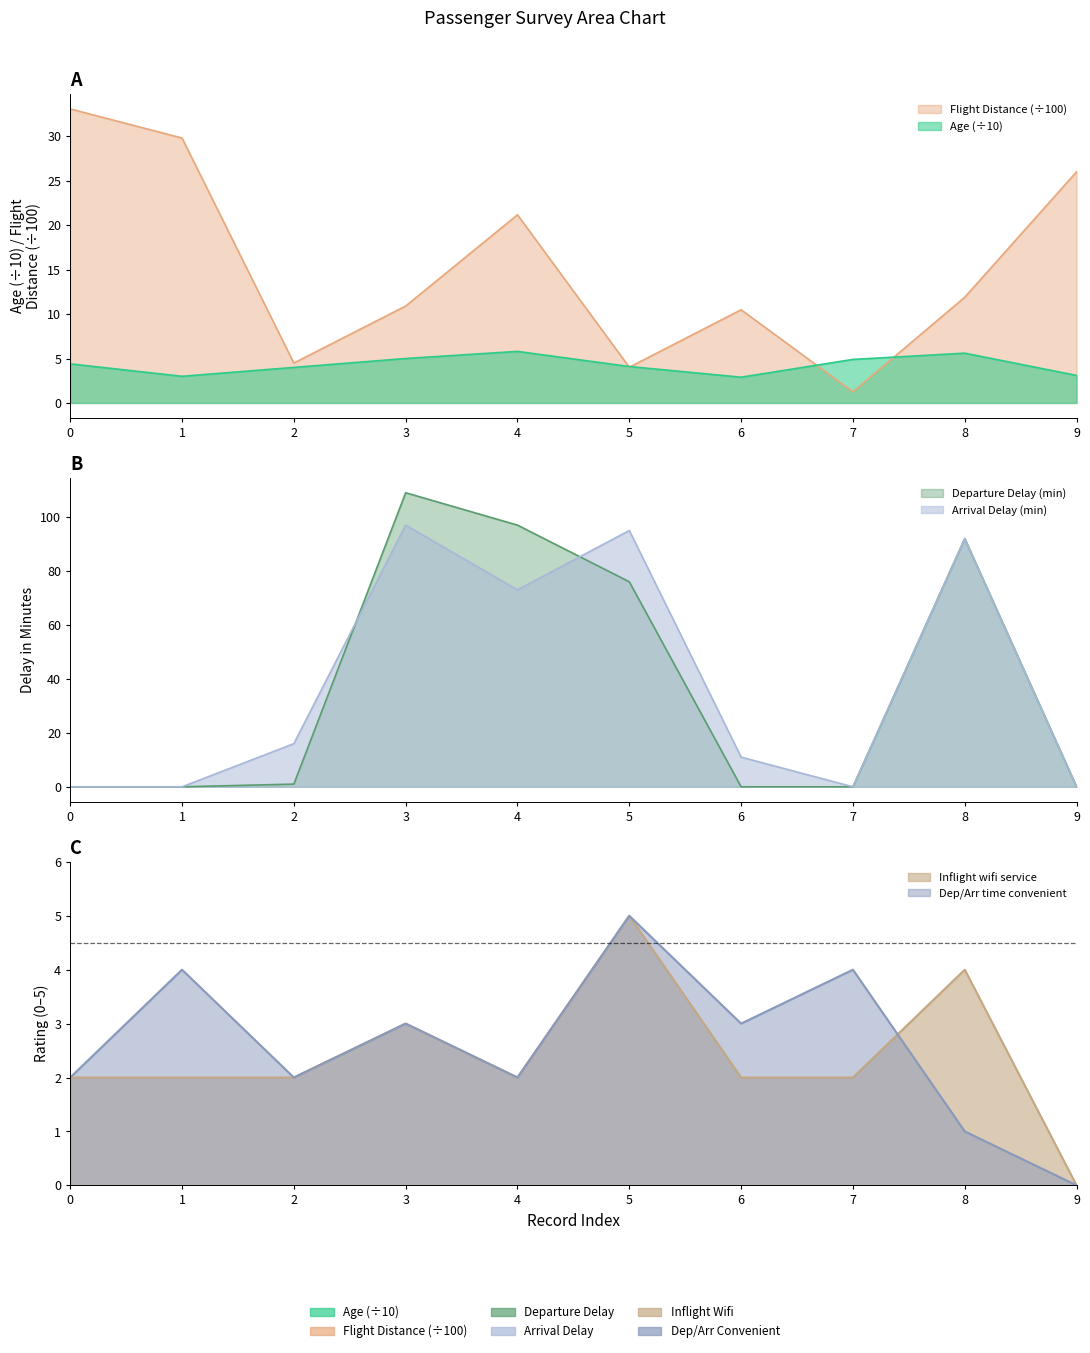

At which label does Departure Delay in Minutes reach its peak?

3